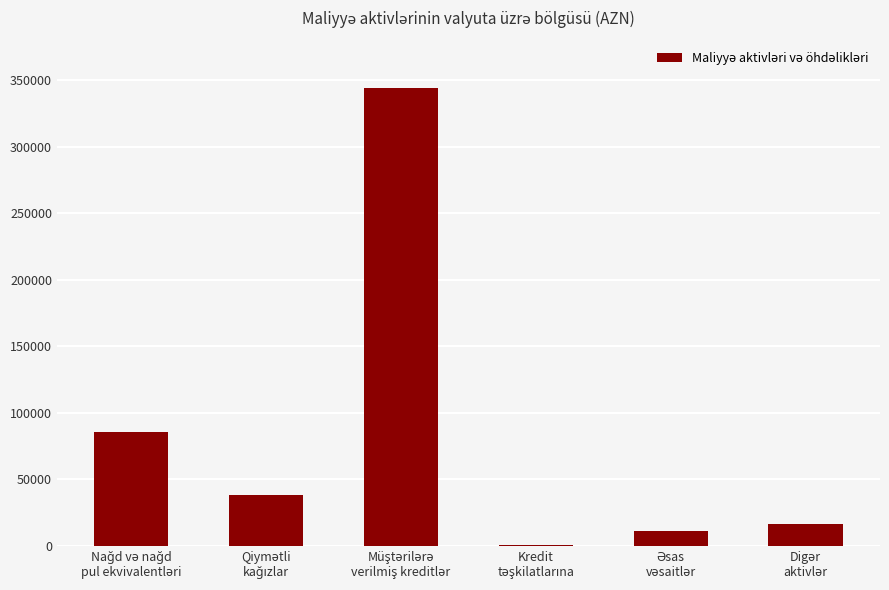

What is the sum of all values?

497494.5